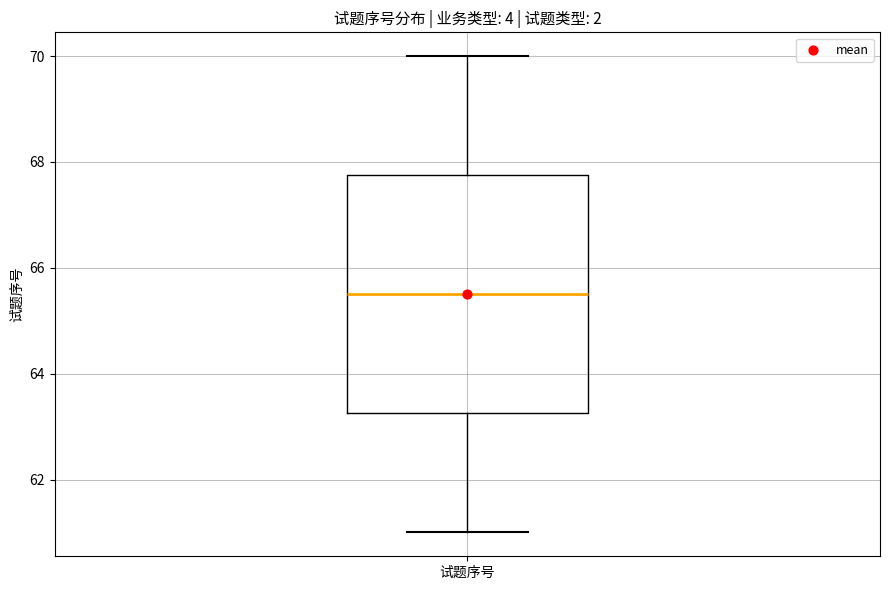

Where does the lower whisker of the box for 试题序号 end on the y-axis? The values are not printed on the chart, so give them approximately, as read against the axis.

61.0